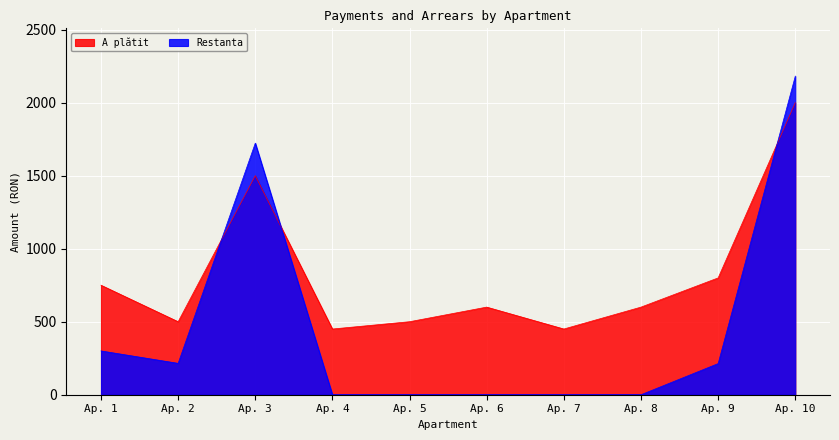

What is the highest value of the A plătit series?

2000.0